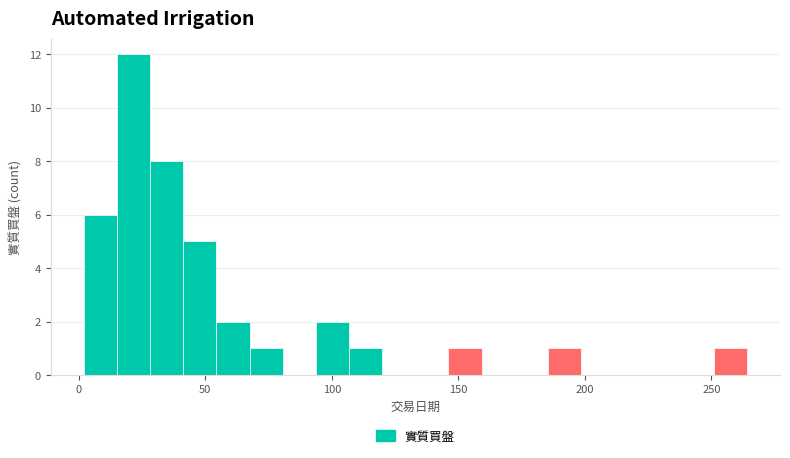

Read against the x-axis, roughly where is the centre of the tallest bar?

20